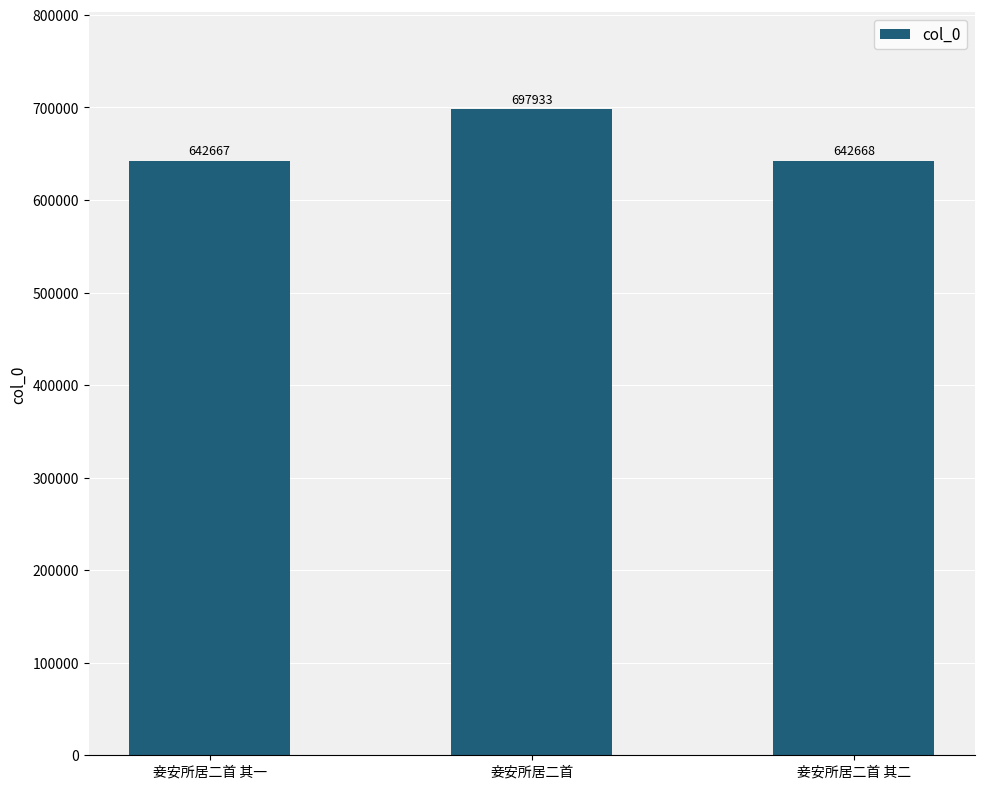

The chart shows a value of 642667 at 妾安所居二首 其一. True or false?

True